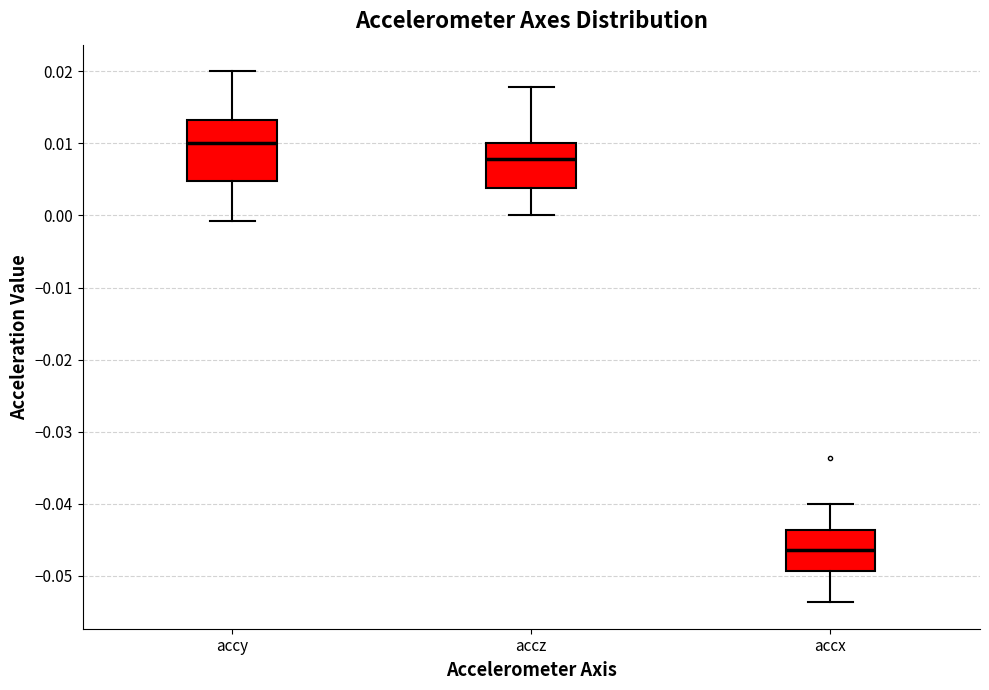

Where is the lower edge of the box for accy on the y-axis? The values are not printed on the chart, so give them approximately, as read against the axis.

0.005